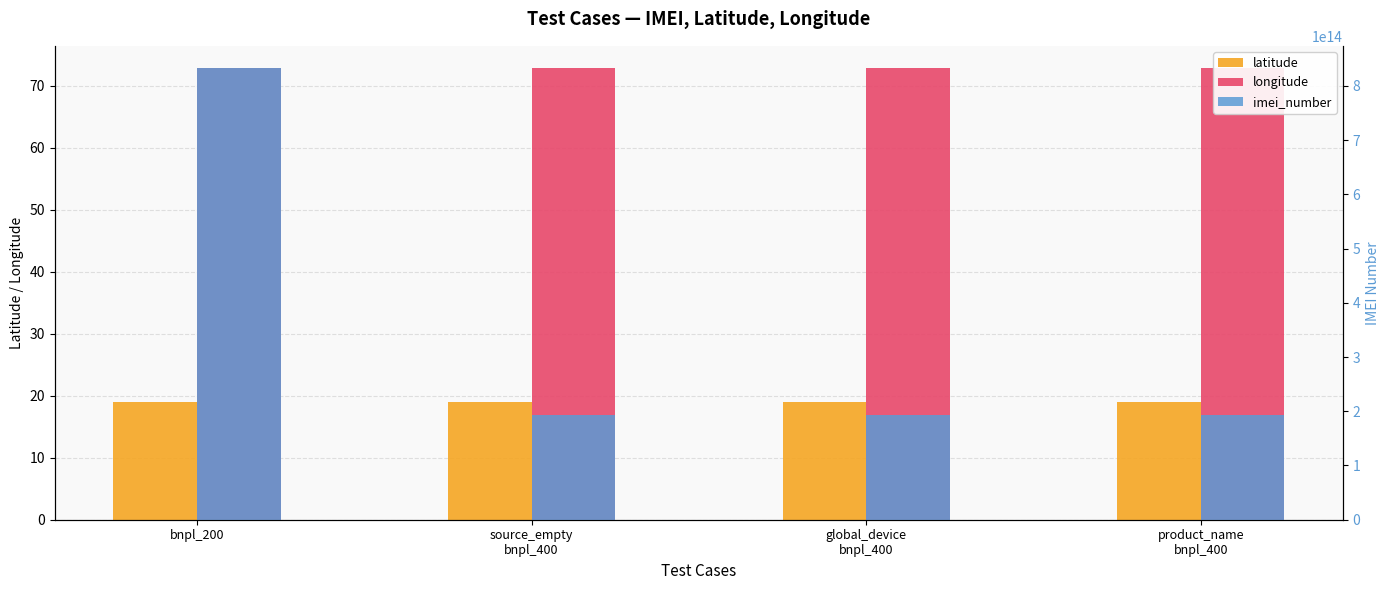

List the series in order of their peak value, highest first.

imei_number, longitude, latitude